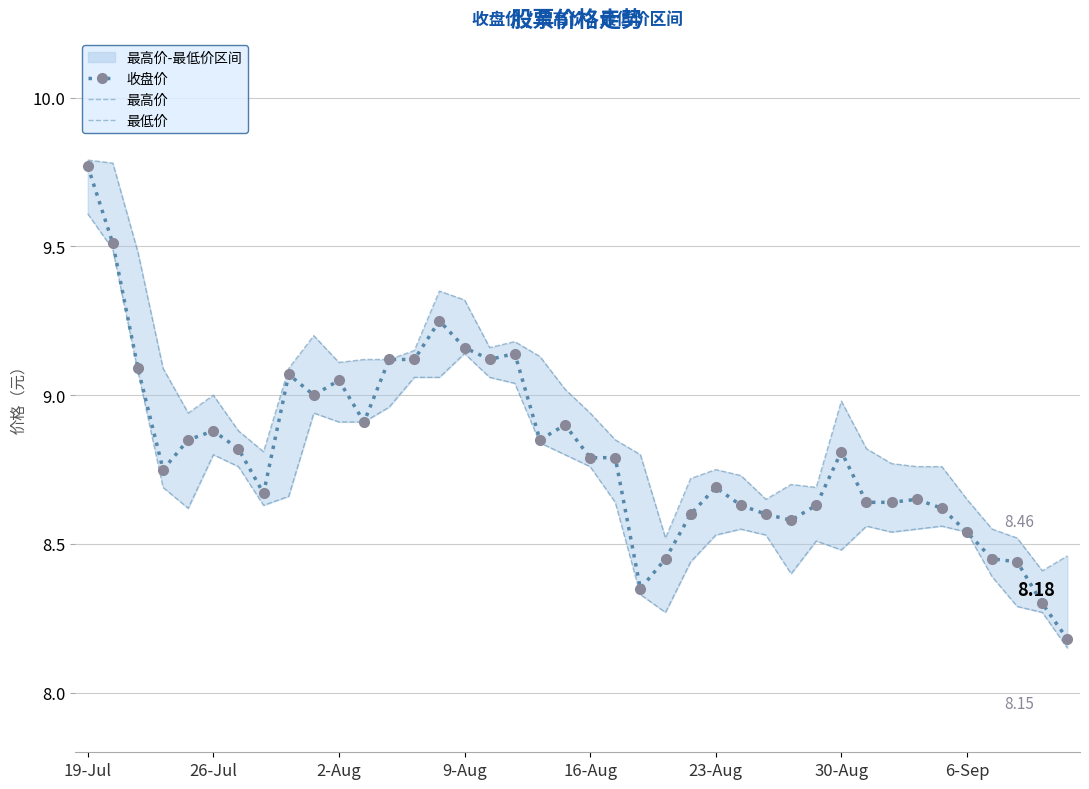

The value of 最低价 at 29 is 13.4. True or false?

False